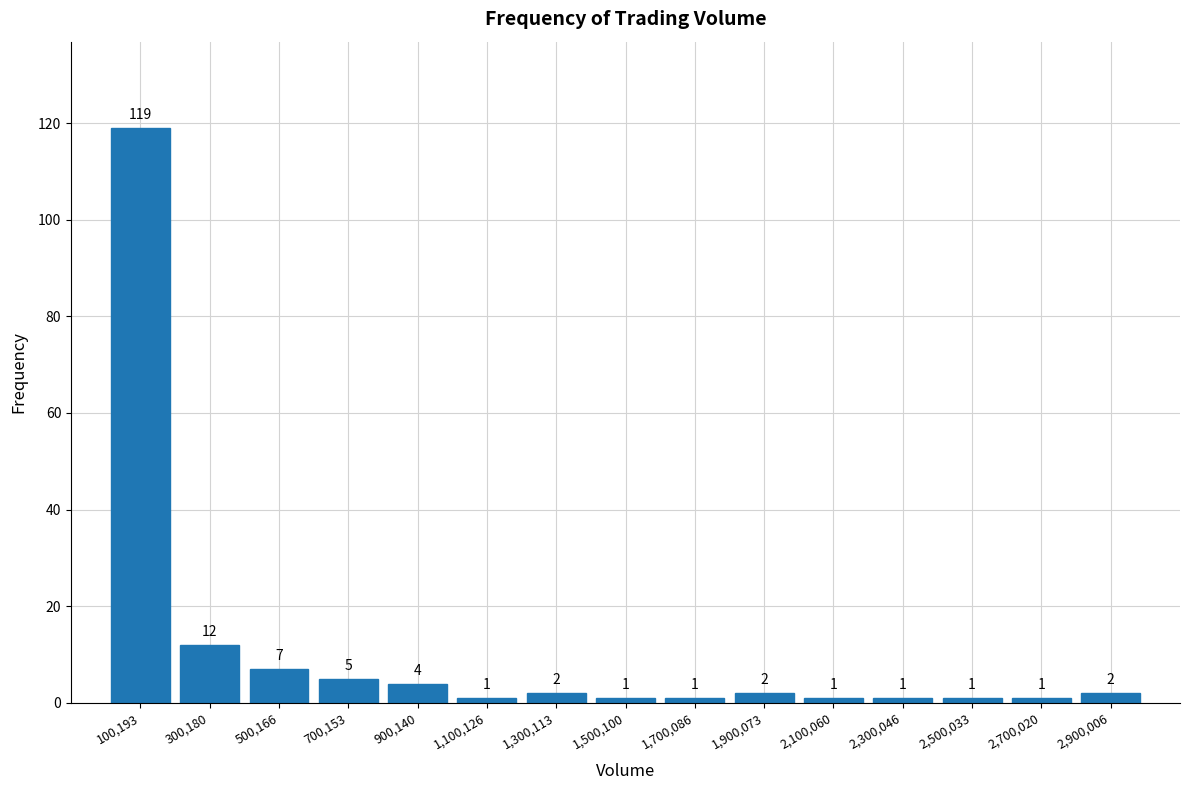

What is the height of the bar covering 1600000 to 1800000 on the x-axis? The bar edges are not printed on the chart, so give them approximately, as read against the axis.

1